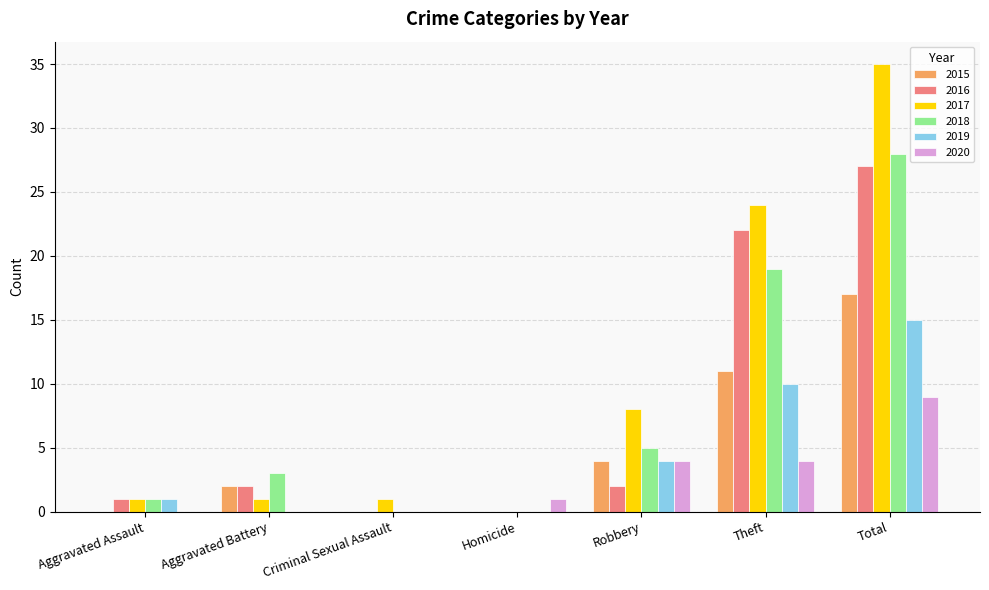

What is the highest value of the 2020 series?

9